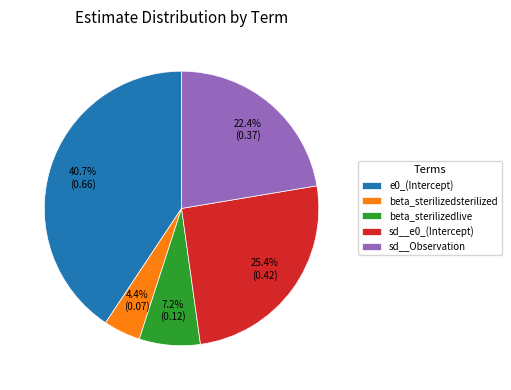

Does any single category account for the majority?

No